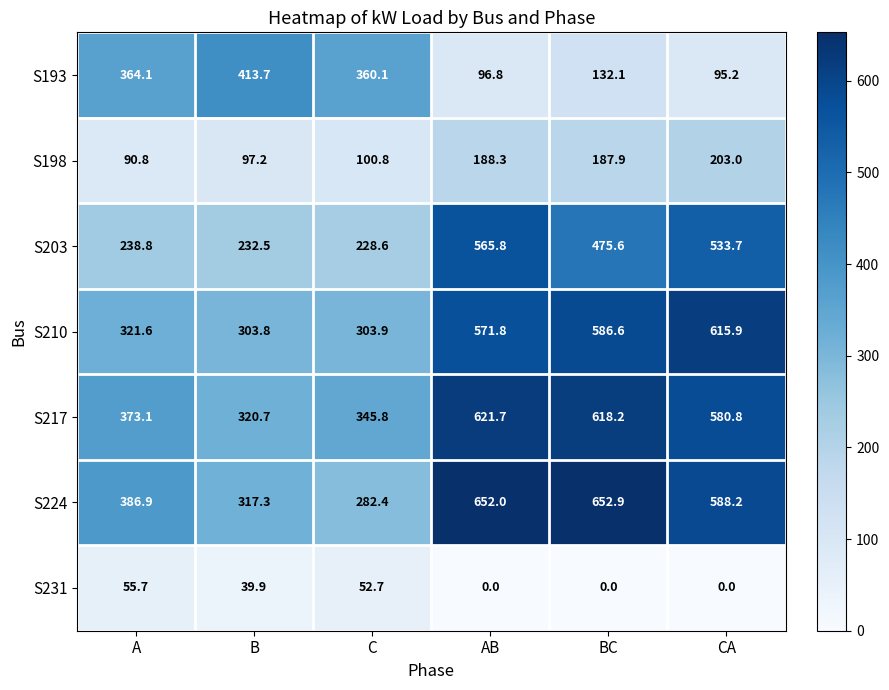

What is the difference between the S224 values at B and CA?

270.9